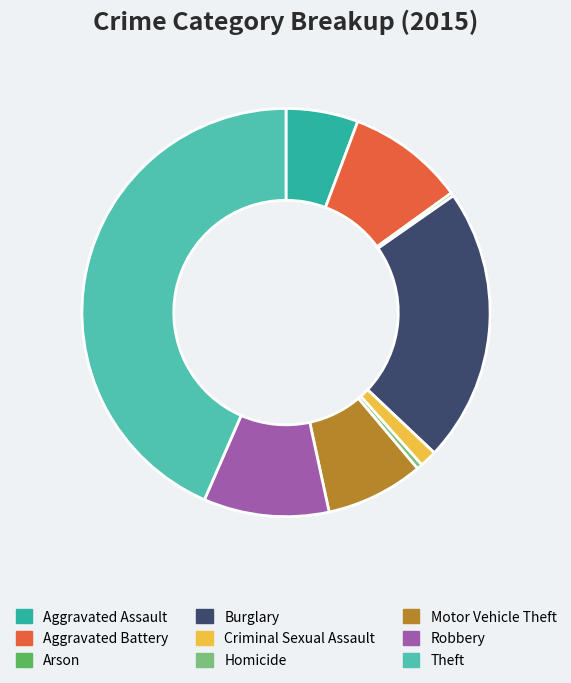

Between Aggravated Battery and Burglary, which is larger?

Burglary